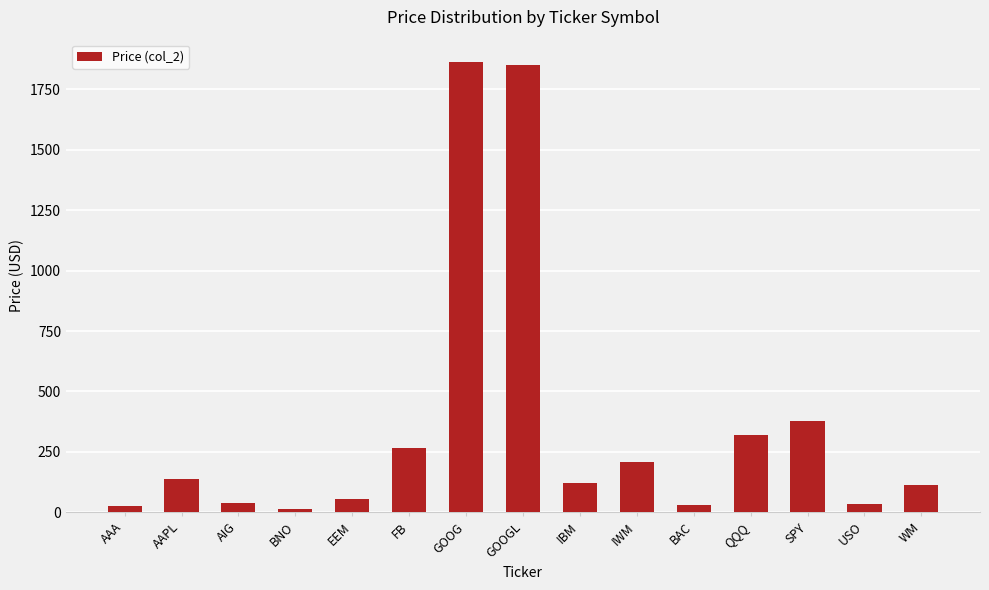

What is the value of the 3rd bar from the left?

38.5